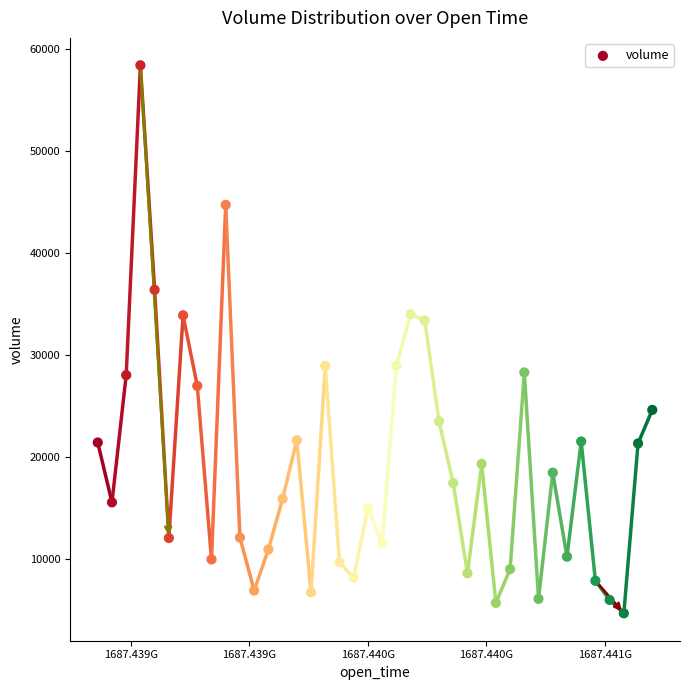

What is the range of X values (max minus min)?

2340000.0